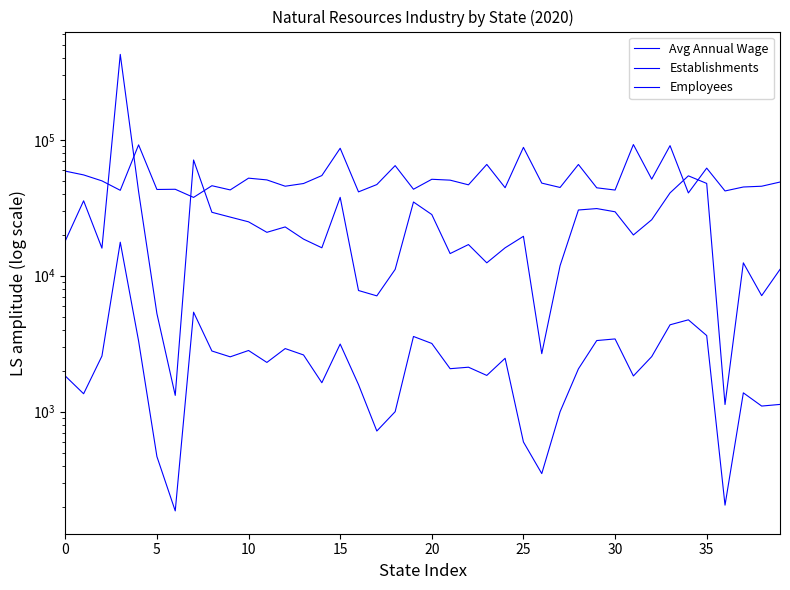

What is the average value of the Establishments series?

2593